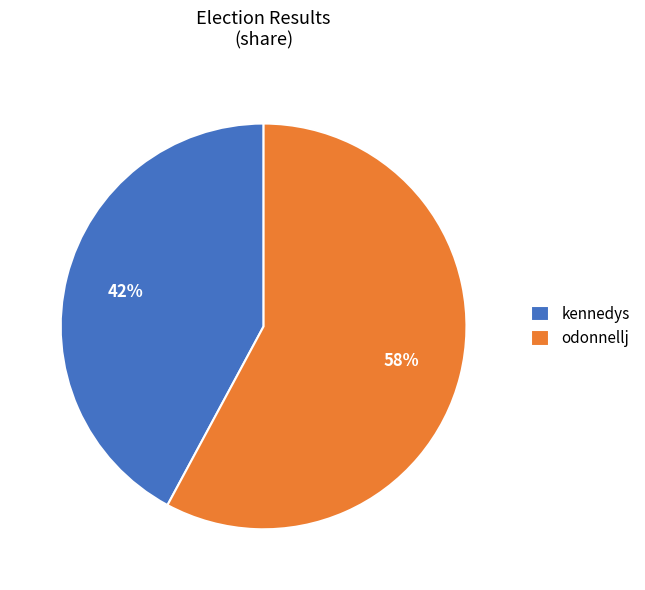

Between kennedys and odonnellj, which is larger?

odonnellj